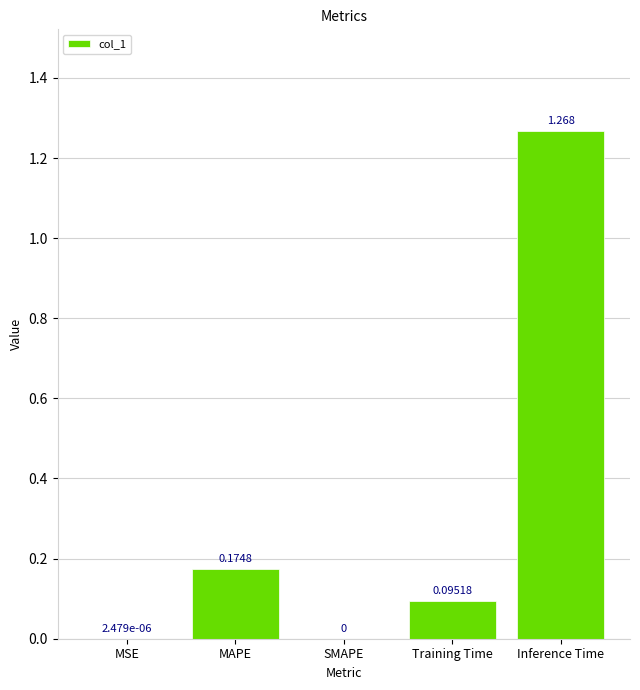

What is the average value?

0.3